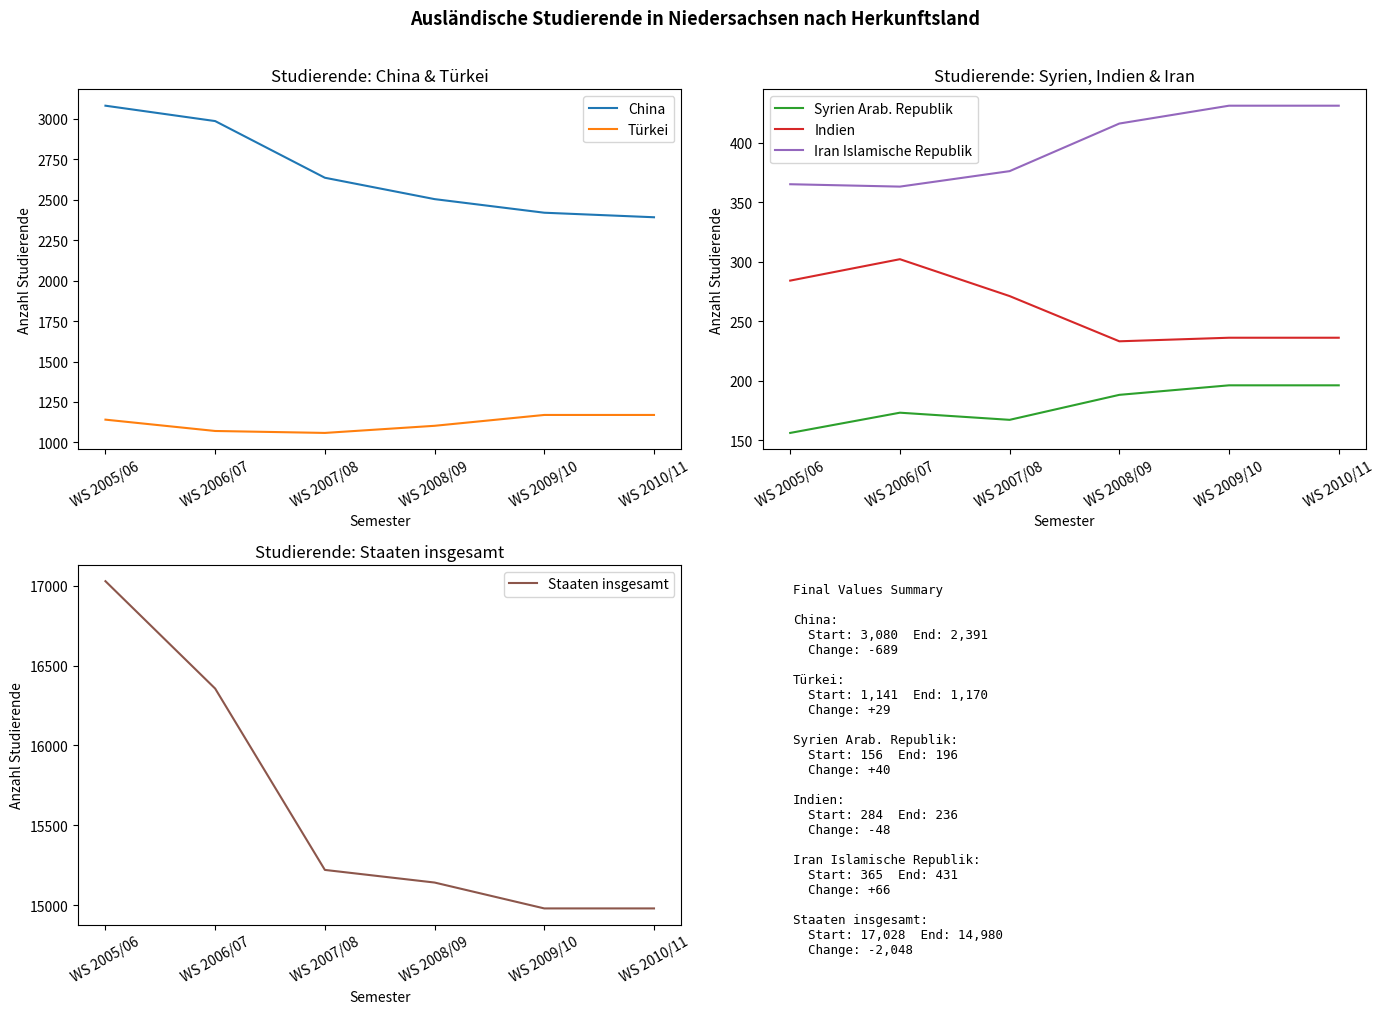

What is the difference between the maximum and minimum values in the Syrien Arab. Republik series?

40